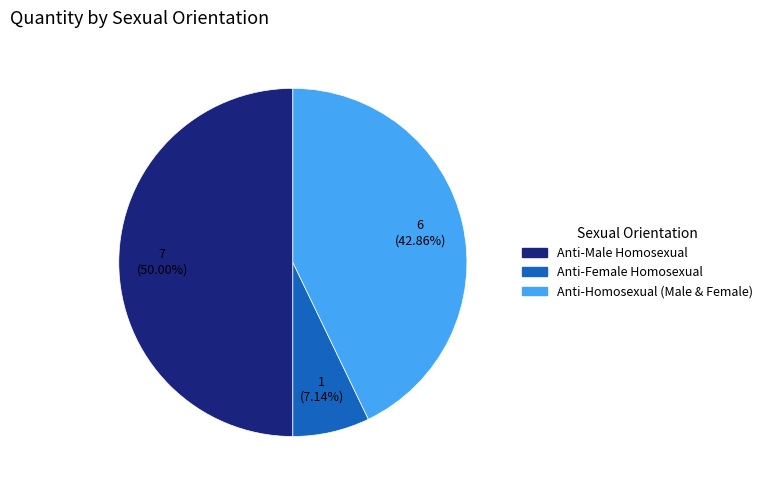

Does Anti-Female Homosexual account for over 50% of the chart?

No